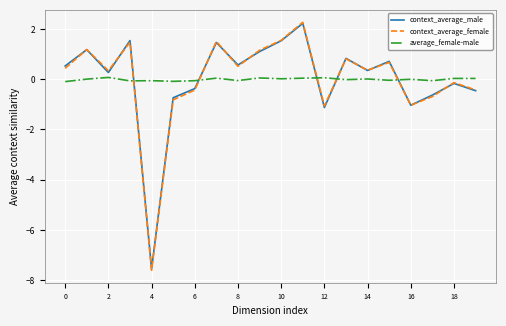

True or false: average_female-male and context_average_female intersect in this chart.

True